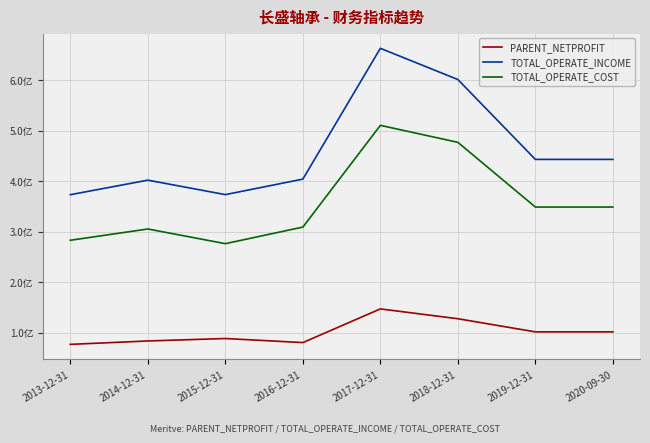

At which category does PARENT_NETPROFIT reach its first local valley?

2016-12-31